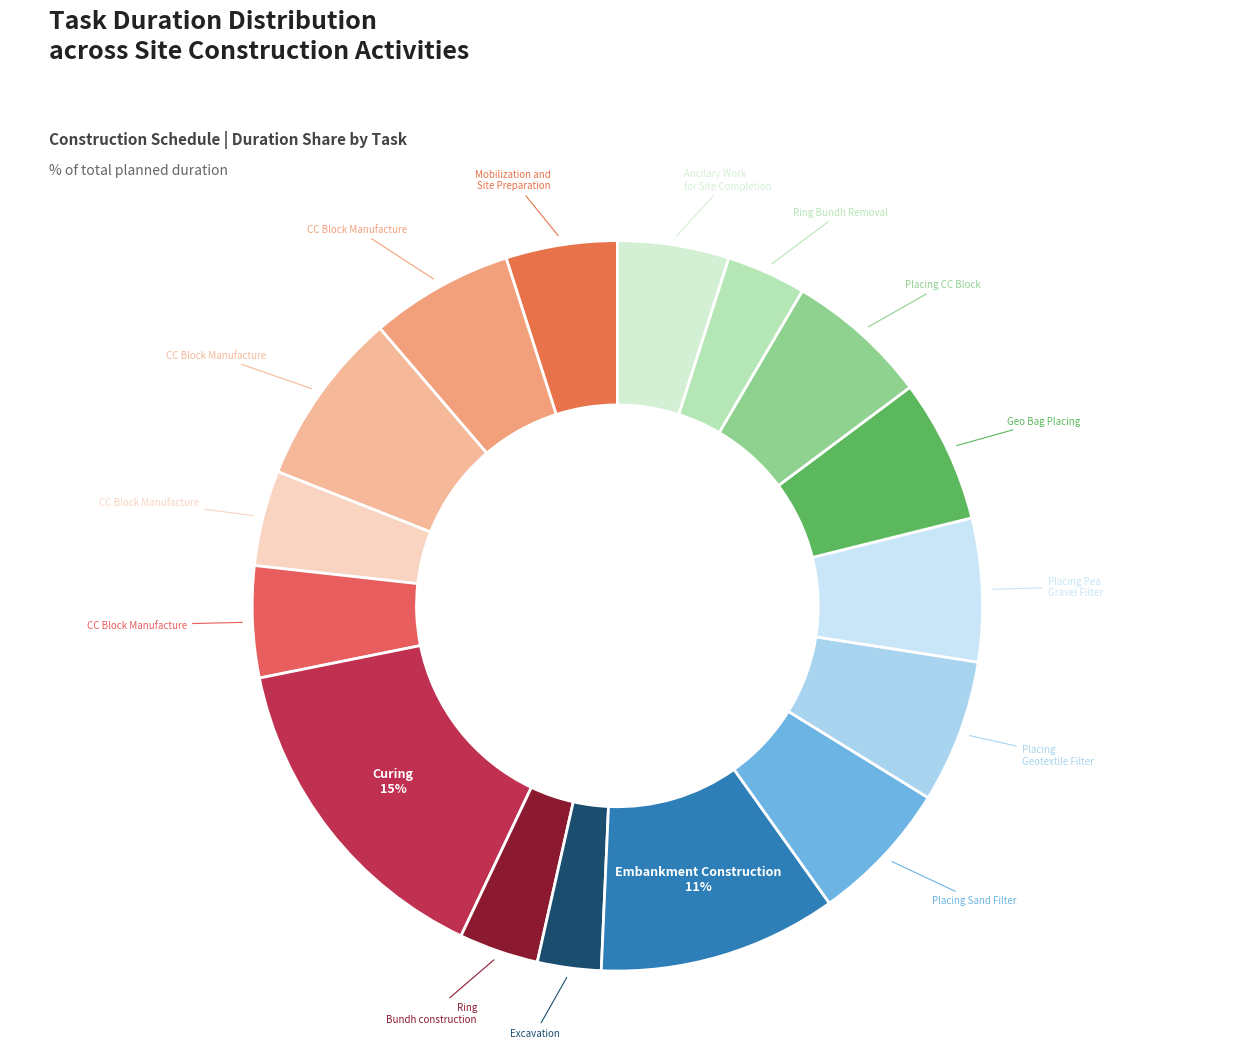

How many slices are in this pie chart?

16